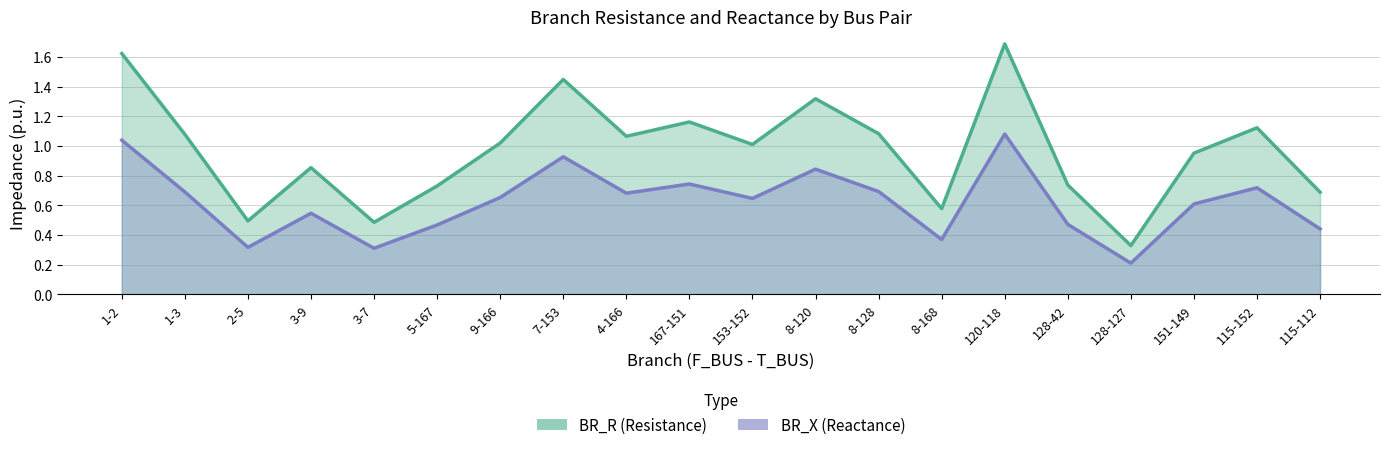

What is the label of the 3rd point from the right?

151-149